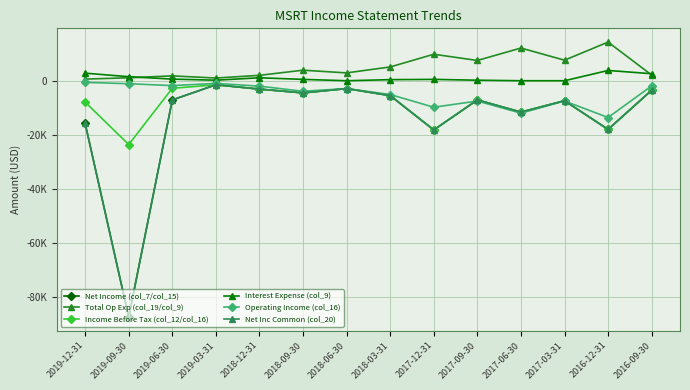

Is this an area chart (filled region under the line)?

No